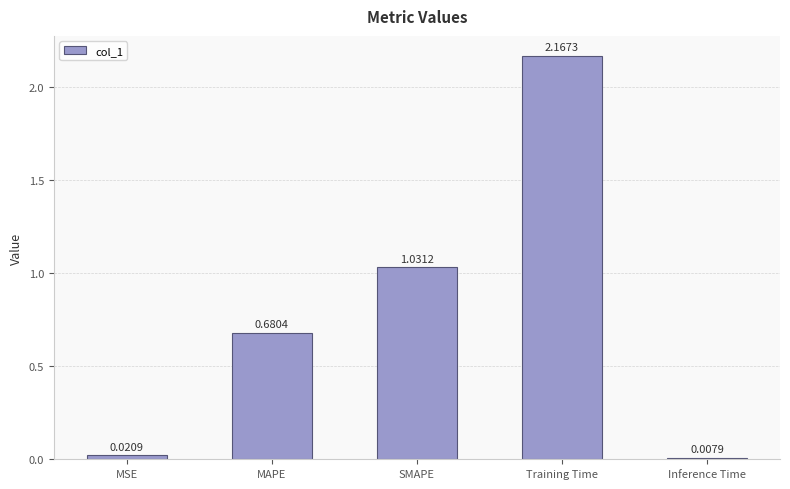

At which category does the chart reach its minimum across all series?

Inference Time